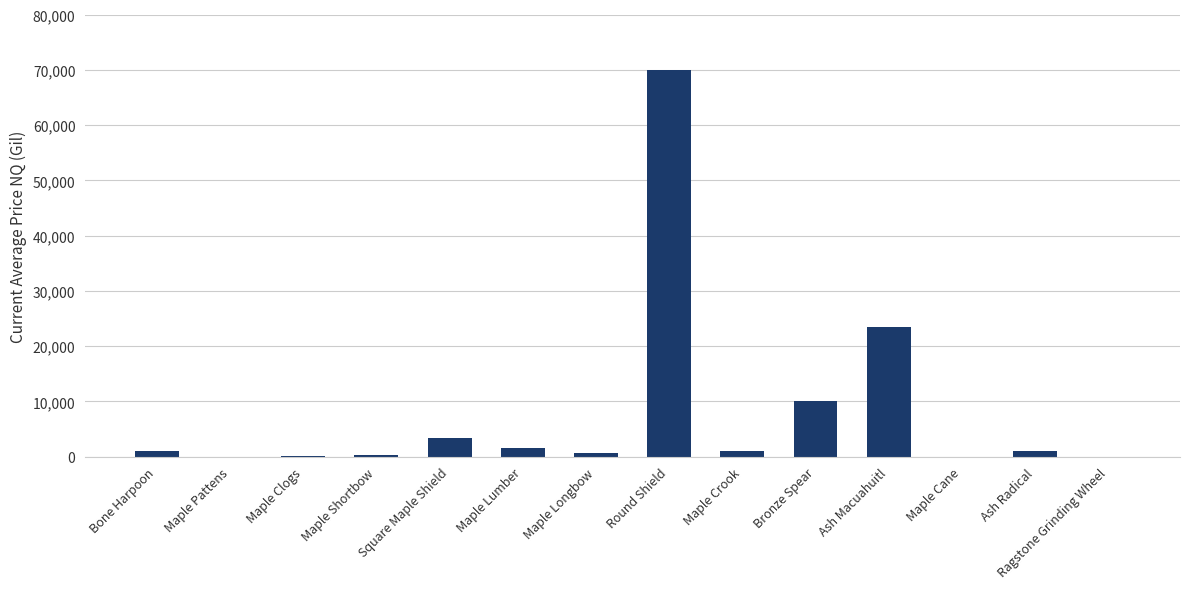

What is the maximum value shown in the chart?

70000.0